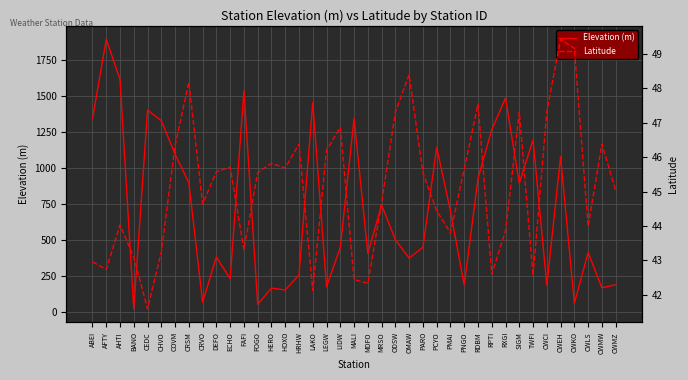

Does the chart display data point markers on the line(s)?

No